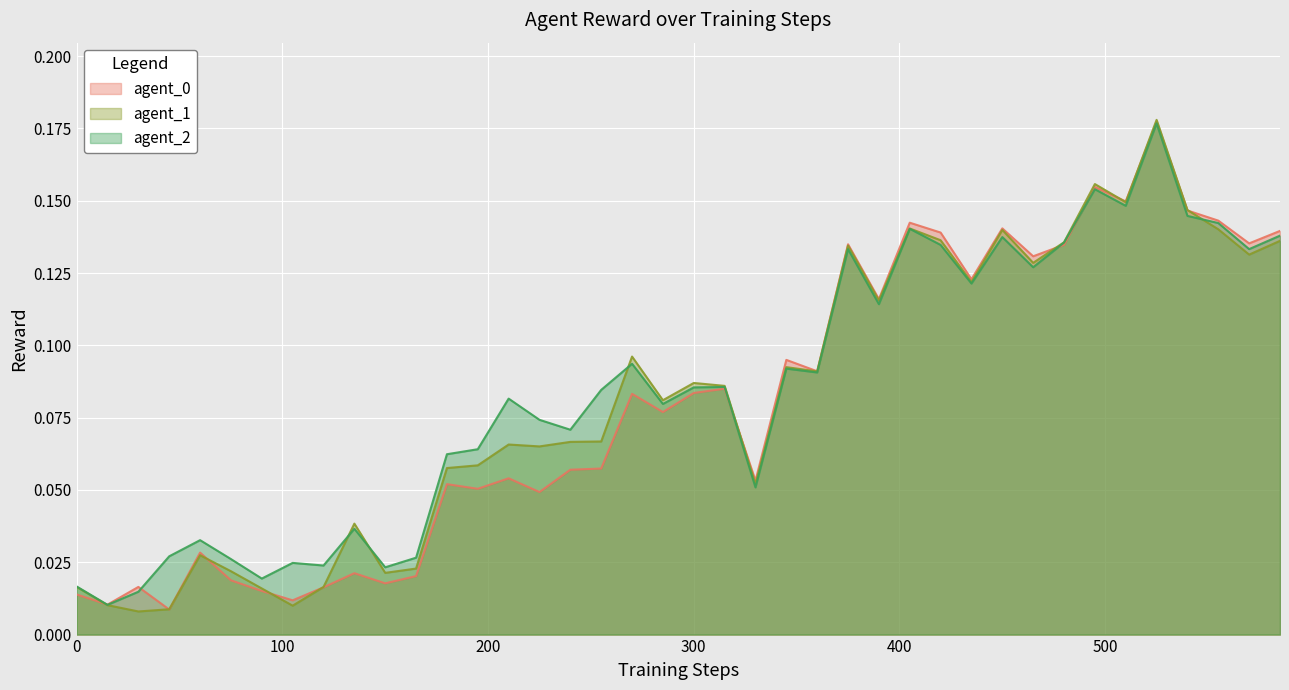

In agent_1, how many points are lower than both neighbors (excluding endpoints)?

12